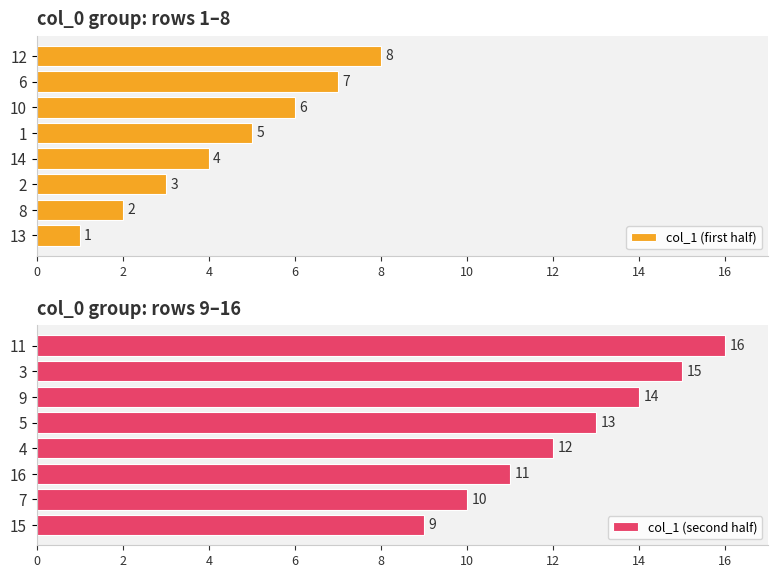

What is the difference between the col_1 (first half) values at 10 and 2?

3